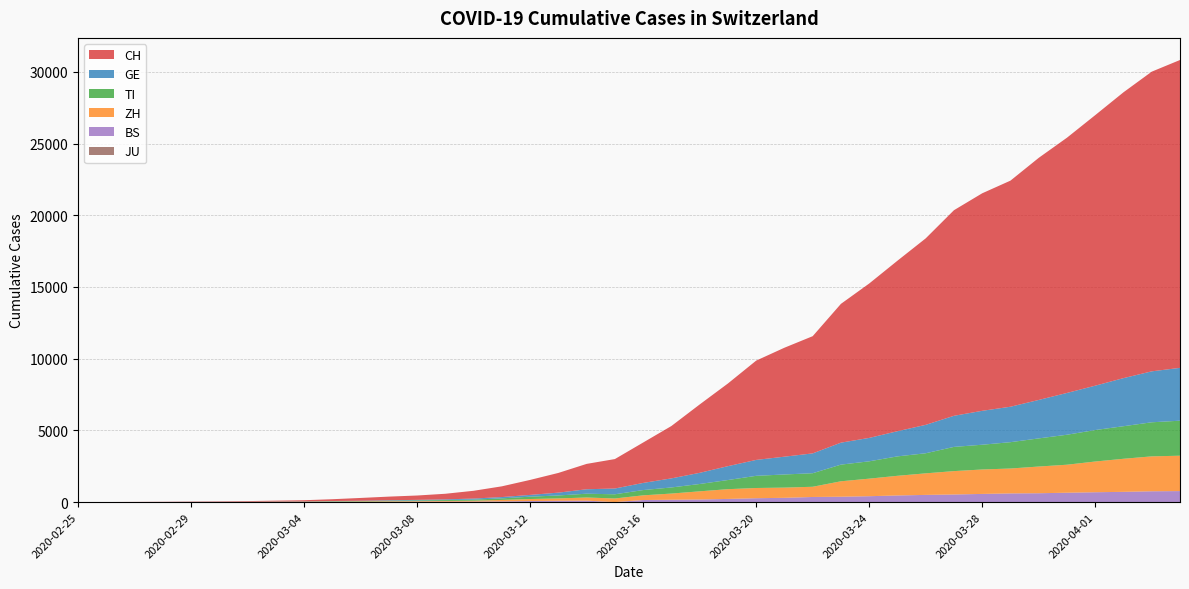

Reading left to right, extract all data points from this chart.

CH: 2020-02-25=0	2020-02-26=2	2020-02-27=6	2020-02-28=13	2020-02-29=22	2020-03-01=30	2020-03-02=42	2020-03-03=61	2020-03-04=84	2020-03-05=126	2020-03-06=194	2020-03-07=252	2020-03-08=304	2020-03-09=391	2020-03-10=542	2020-03-11=749	2020-03-12=1046	2020-03-13=1374	2020-03-14=1769	2020-03-15=2053	2020-03-16=2818	2020-03-17=3652	2020-03-18=4768	2020-03-19=5765	2020-03-20=6924	2020-03-21=7599	2020-03-22=8173	2020-03-23=9680	2020-03-24=10767	2020-03-25=11891	2020-03-26=13005	2020-03-27=14338	2020-03-28=15170	2020-03-29=15768	2020-03-30=16884	2020-03-31=17801	2020-04-01=18868	2020-04-02=19934	2020-04-03=20900	2020-04-04=21470
GE: 2020-02-25=0	2020-02-26=1	2020-02-27=1	2020-02-28=4	2020-02-29=7	2020-03-01=10	2020-03-02=11	2020-03-03=14	2020-03-04=14	2020-03-05=17	2020-03-06=21	2020-03-07=32	2020-03-08=40	2020-03-09=50	2020-03-10=75	2020-03-11=91	2020-03-12=123	2020-03-13=197	2020-03-14=310	2020-03-15=403	2020-03-16=497	2020-03-17=633	2020-03-18=778	2020-03-19=967	2020-03-20=1110	2020-03-21=1241	2020-03-22=1383	2020-03-23=1532	2020-03-24=1632	2020-03-25=1755	2020-03-26=1981	2020-03-27=2169	2020-03-28=2365	2020-03-29=2472	2020-03-30=2682	2020-03-31=2914	2020-04-01=3094	2020-04-02=3354	2020-04-03=3553	2020-04-04=3685
TI: 2020-02-25=0	2020-02-26=1	2020-02-27=1	2020-02-28=1	2020-02-29=2	2020-03-01=2	2020-03-02=4	2020-03-03=8	2020-03-04=13	2020-03-05=25	2020-03-06=28	2020-03-07=41	2020-03-08=49	2020-03-09=61	2020-03-10=75	2020-03-11=108	2020-03-12=163	2020-03-13=206	2020-03-14=265	2020-03-15=293	2020-03-16=368	2020-03-17=426	2020-03-18=511	2020-03-19=638	2020-03-20=849	2020-03-21=916	2020-03-22=945	2020-03-23=1162	2020-03-24=1209	2020-03-25=1354	2020-03-26=1401	2020-03-27=1688	2020-03-28=1727	2020-03-29=1837	2020-03-30=1962	2020-03-31=2091	2020-04-01=2195	2020-04-02=2271	2020-04-03=2377	2020-04-04=2442
ZH: 2020-02-25=0	2020-02-26=0	2020-02-27=2	2020-02-28=2	2020-02-29=6	2020-03-01=7	2020-03-02=11	2020-03-03=14	2020-03-04=16	2020-03-05=24	2020-03-06=30	2020-03-07=35	2020-03-08=41	2020-03-09=50	2020-03-10=63	2020-03-11=102	2020-03-12=141	2020-03-13=164	2020-03-14=219	2020-03-15=251	2020-03-16=327	2020-03-17=430	2020-03-18=569	2020-03-19=680	2020-03-20=712	2020-03-21=712	2020-03-22=712	2020-03-23=1076	2020-03-24=1224	2020-03-25=1371	2020-03-26=1503	2020-03-27=1630	2020-03-28=1704	2020-03-29=1736	2020-03-30=1862	2020-03-31=1953	2020-04-01=2142	2020-04-02=2306	2020-04-03=2434	2020-04-04=2467
BS: 2020-02-25=0	2020-02-26=0	2020-02-27=1	2020-02-28=1	2020-02-29=1	2020-03-01=1	2020-03-02=1	2020-03-03=3	2020-03-04=3	2020-03-05=8	2020-03-06=15	2020-03-07=21	2020-03-08=24	2020-03-09=28	2020-03-10=33	2020-03-11=49	2020-03-12=73	2020-03-13=92	2020-03-14=100	2020-03-15=0	2020-03-16=143	2020-03-17=164	2020-03-18=181	2020-03-19=220	2020-03-20=270	2020-03-21=297	2020-03-22=356	2020-03-23=374	2020-03-24=410	2020-03-25=462	2020-03-26=501	2020-03-27=530	2020-03-28=569	2020-03-29=605	2020-03-30=617	2020-03-31=653	2020-04-01=687	2020-04-02=714	2020-04-03=754	2020-04-04=767
JU: 2020-02-25=0	2020-02-26=0	2020-02-27=0	2020-02-28=0	2020-02-29=0	2020-03-01=0	2020-03-02=0	2020-03-03=0	2020-03-04=0	2020-03-05=0	2020-03-06=0	2020-03-07=0	2020-03-08=0	2020-03-09=0	2020-03-10=0	2020-03-11=0	2020-03-12=0	2020-03-13=0	2020-03-14=0	2020-03-15=0	2020-03-16=0	2020-03-17=0	2020-03-18=0	2020-03-19=0	2020-03-20=0	2020-03-21=0	2020-03-22=0	2020-03-23=0	2020-03-24=0	2020-03-25=0	2020-03-26=0	2020-03-27=0	2020-03-28=0	2020-03-29=0	2020-03-30=0	2020-03-31=0	2020-04-01=0	2020-04-02=0	2020-04-03=0	2020-04-04=0